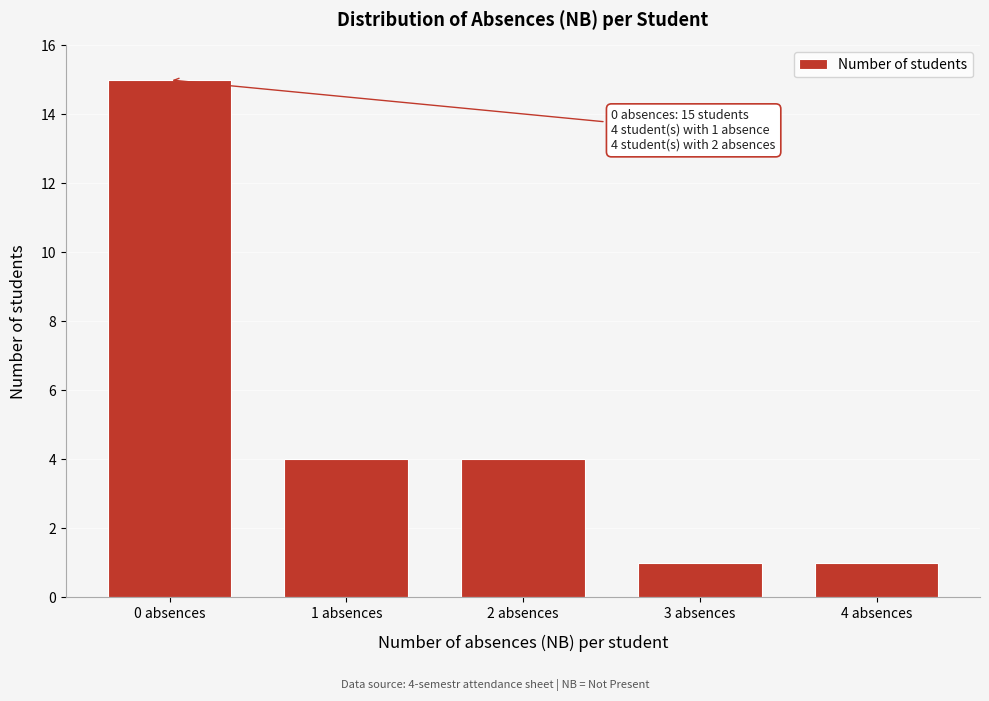

Reading left to right, list all the values displayed in this chart.

15	4	4	1	1